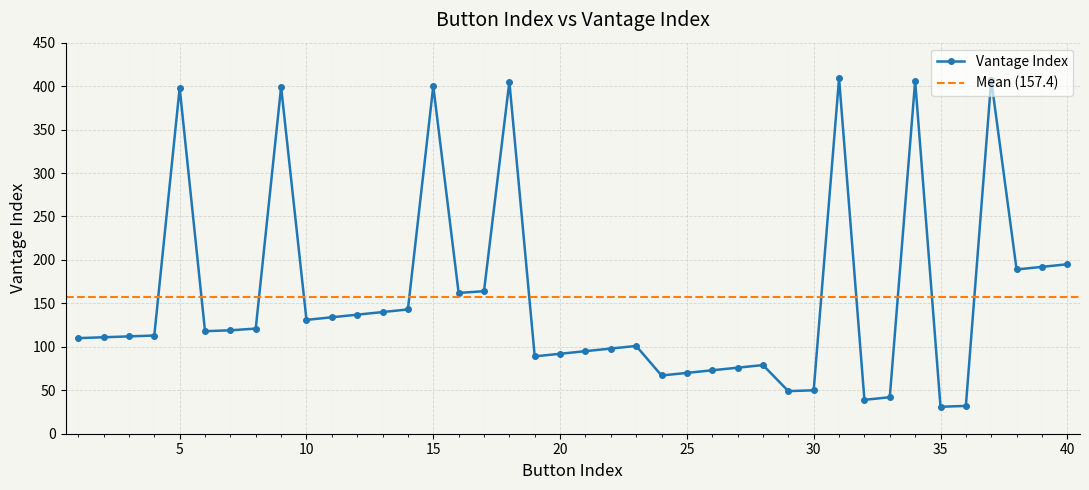

What is the change in value from 16 to 32?

-123